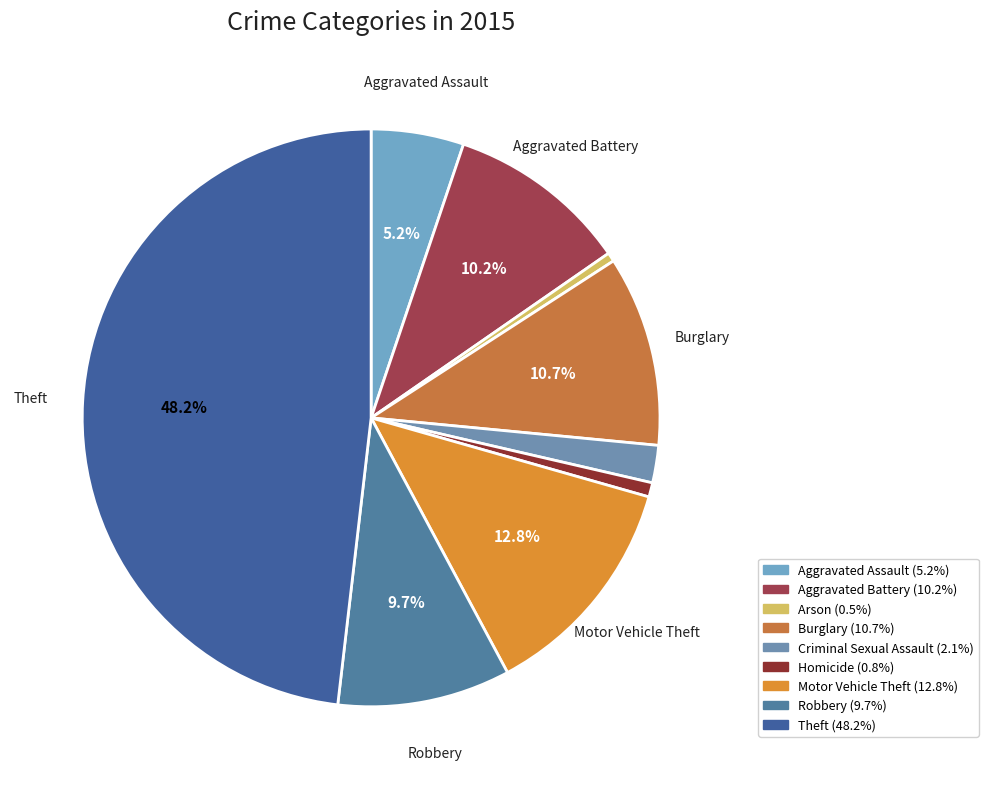

Rank the categories by value from highest to lowest.

Theft, Motor Vehicle Theft, Burglary, Aggravated Battery, Robbery, Aggravated Assault, Criminal Sexual Assault, Homicide, Arson